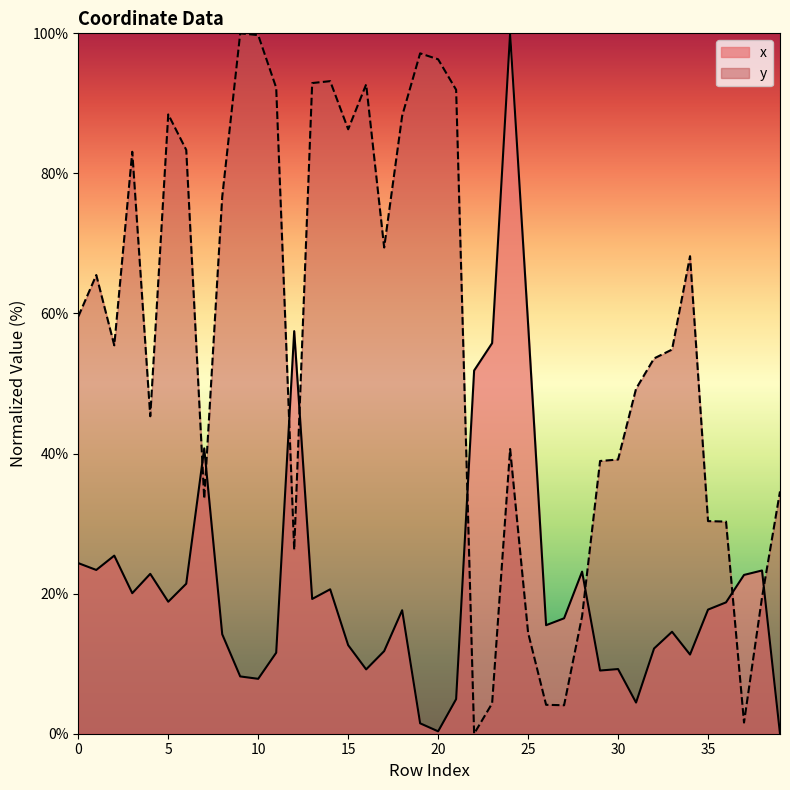

What is the value of the y point at the 27th from the left?

4.1